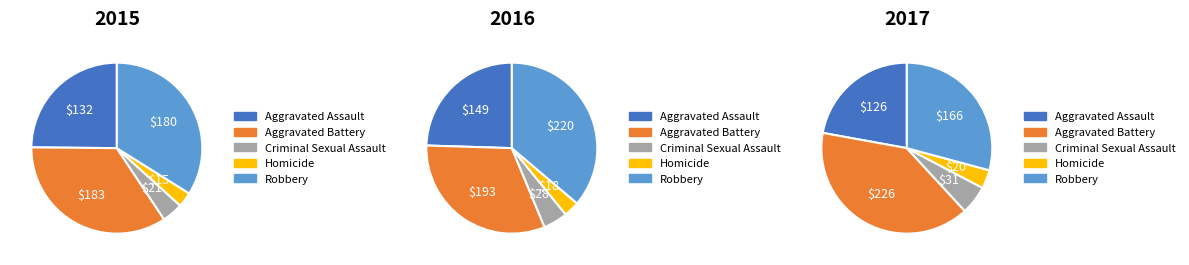

True or false: Aggravated Battery accounts for 34% of the total.

False